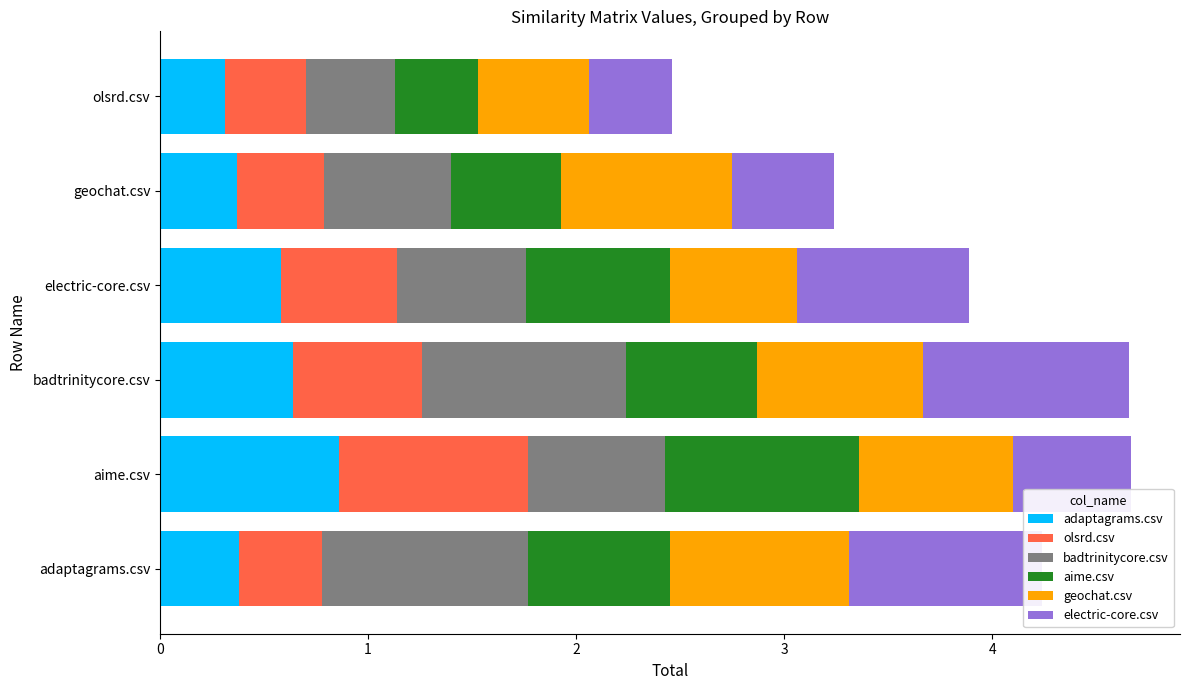

What is the sum of all adaptagrams.csv values?

3.1